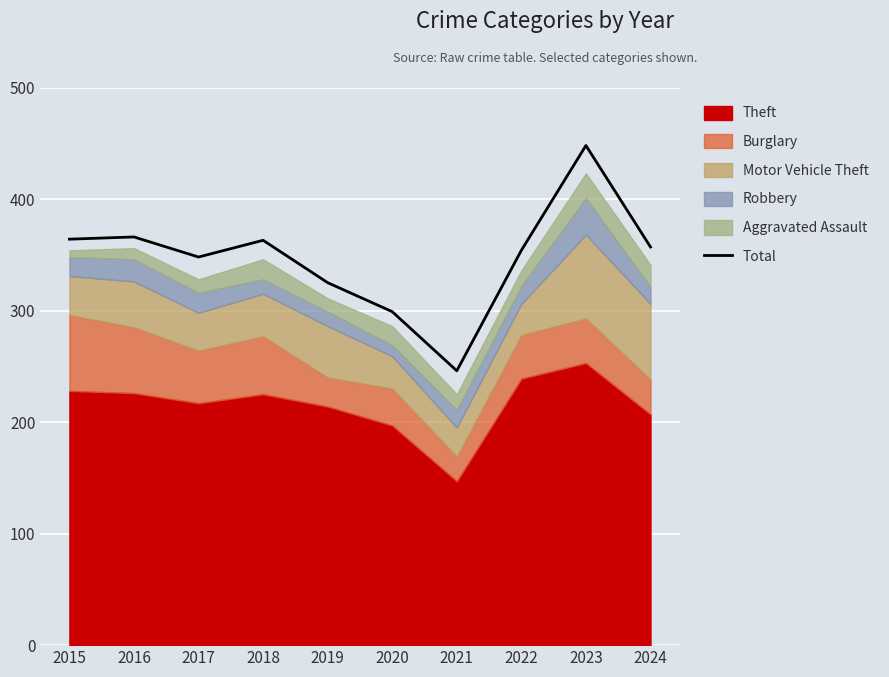

What is the maximum value shown in the chart?

448